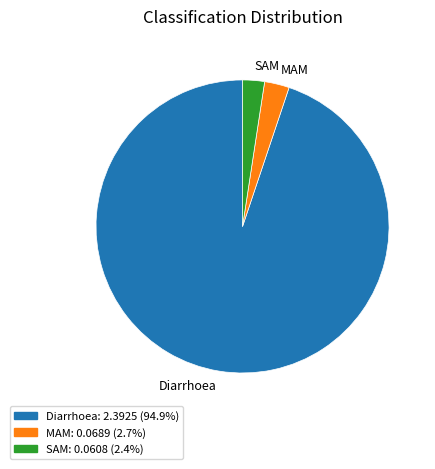

What is the largest slice in the pie chart?

Diarrhoea